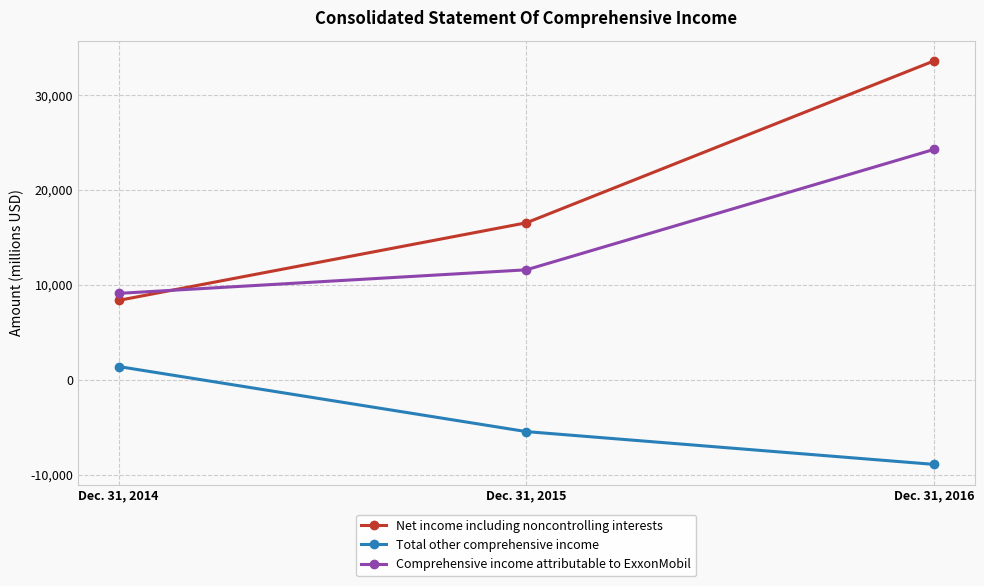

How many Total other comprehensive income values are between -8906 and 1405?

3